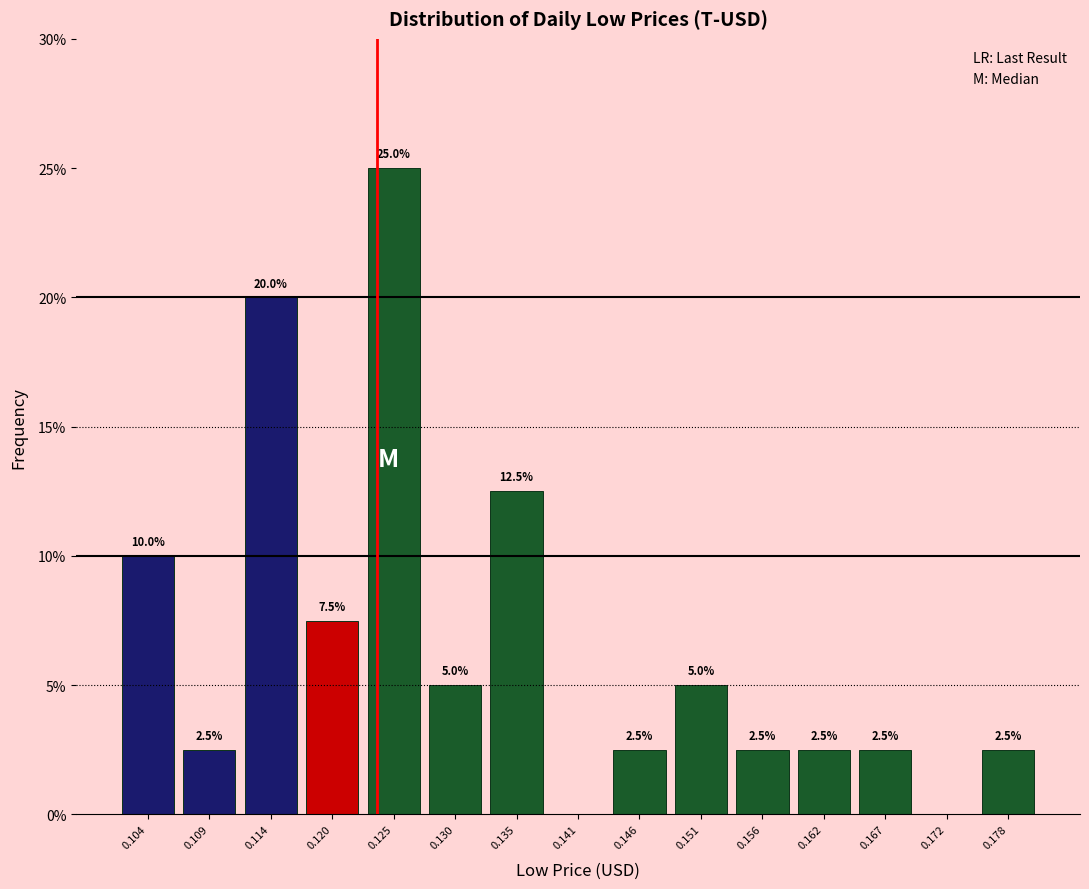

Over which range of the x-axis is the bar tallest?

0.122 to 0.127